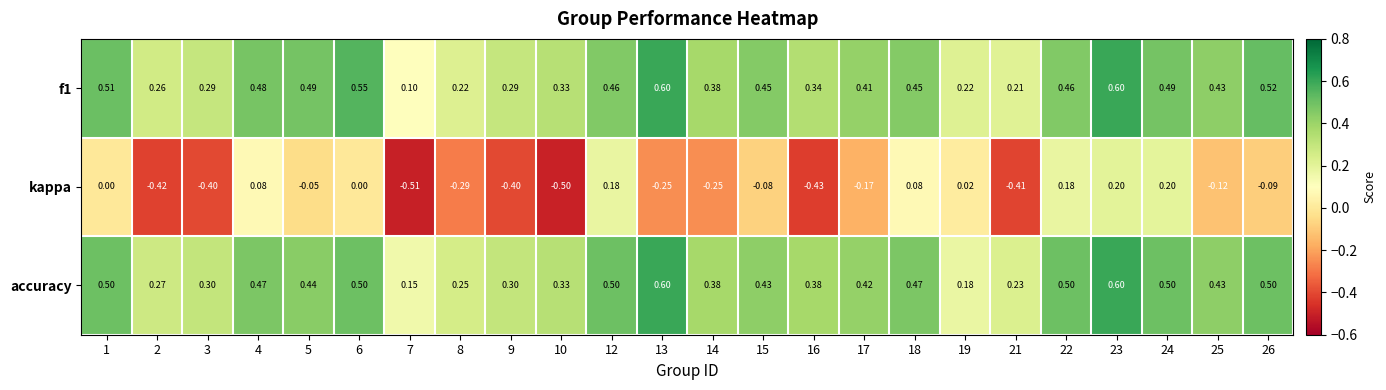

Which series has the widest spread of values?

kappa